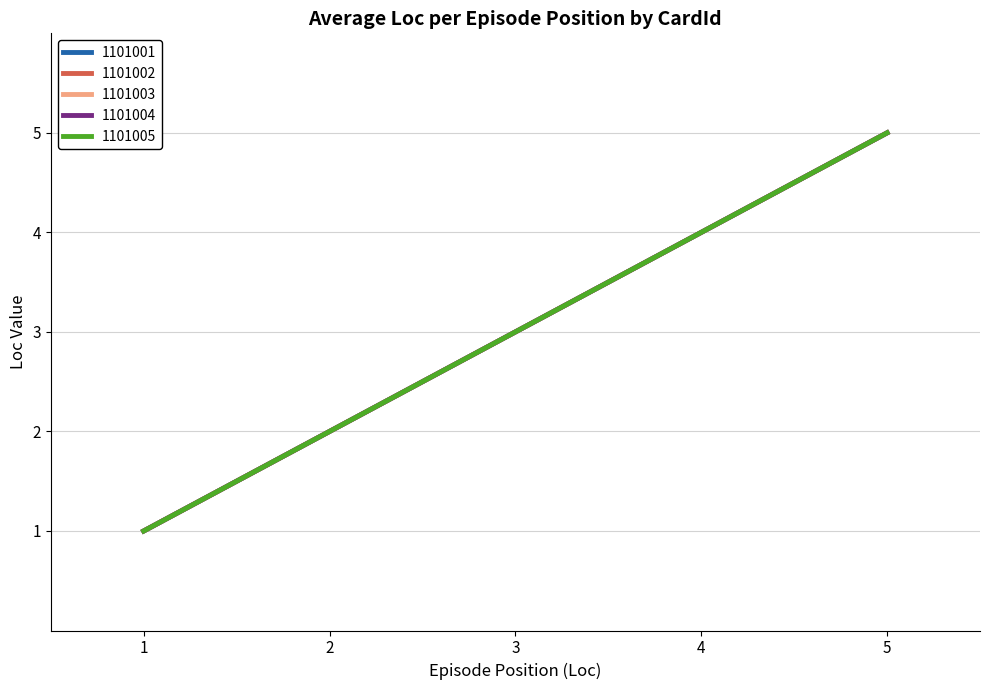

Reading right to left, extract all data points from this chart.

CardId 1101001: 5=5	4=4	3=3	2=2	1=1
CardId 1101002: 5=5	4=4	3=3	2=2	1=1
CardId 1101003: 5=5	4=4	3=3	2=2	1=1
CardId 1101004: 5=5	4=4	3=3	2=2	1=1
CardId 1101005: 5=5	4=4	3=3	2=2	1=1